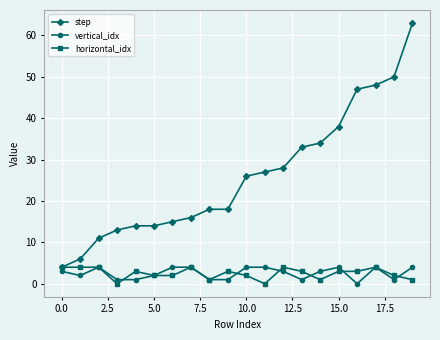

True or false: horizontal_idx has more than 1 interior local peaks.

True